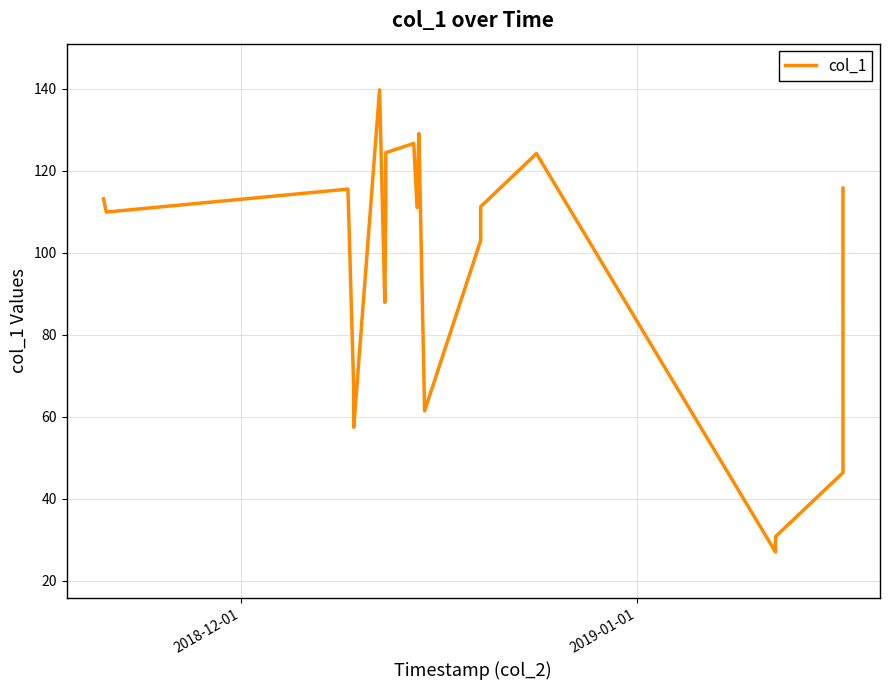

What is the smallest value displayed?

27.0